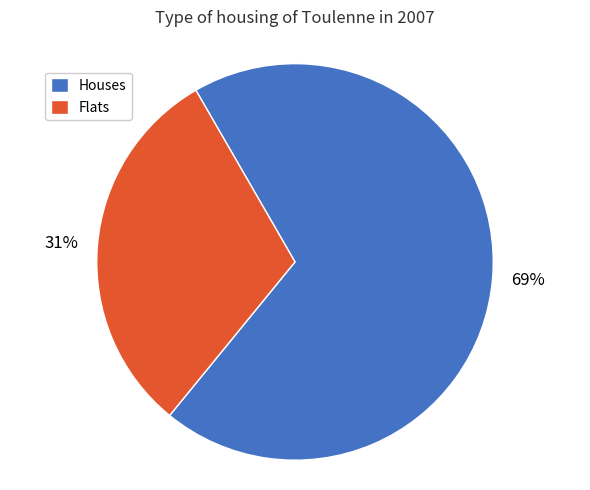

Is there any slice that represents more than half of the pie?

Yes